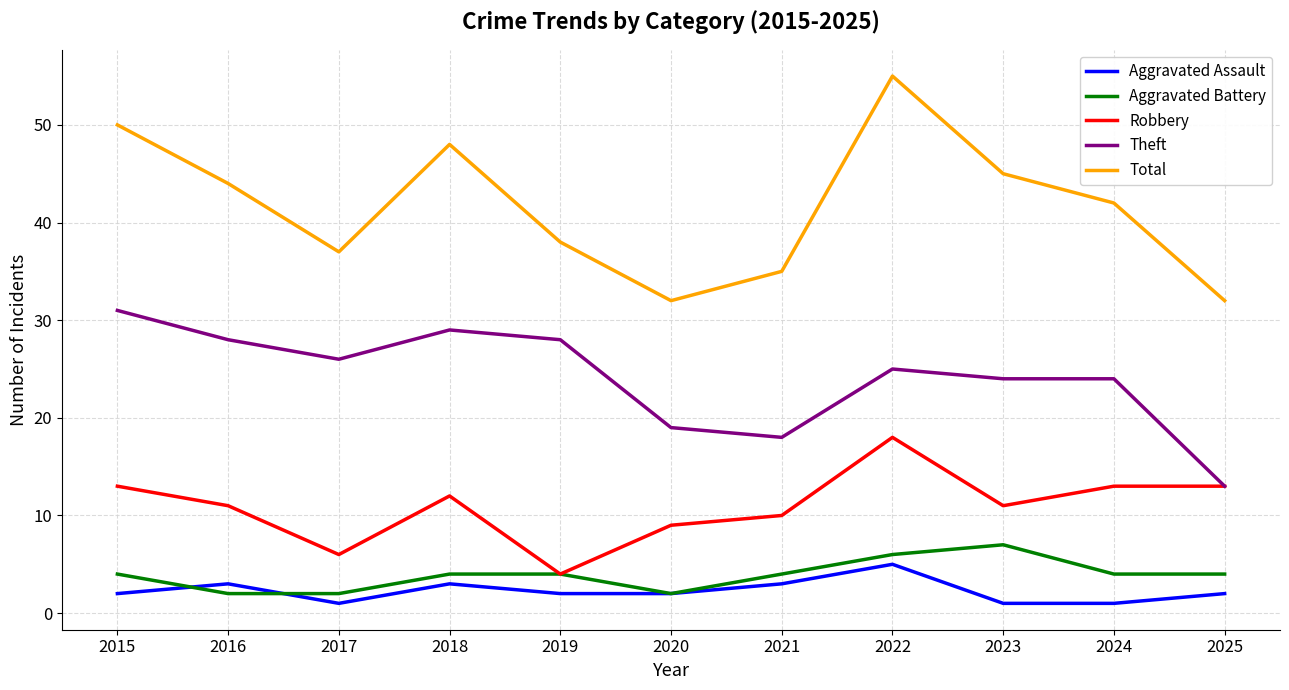

True or false: Aggravated Battery and Aggravated Assault intersect in this chart.

True